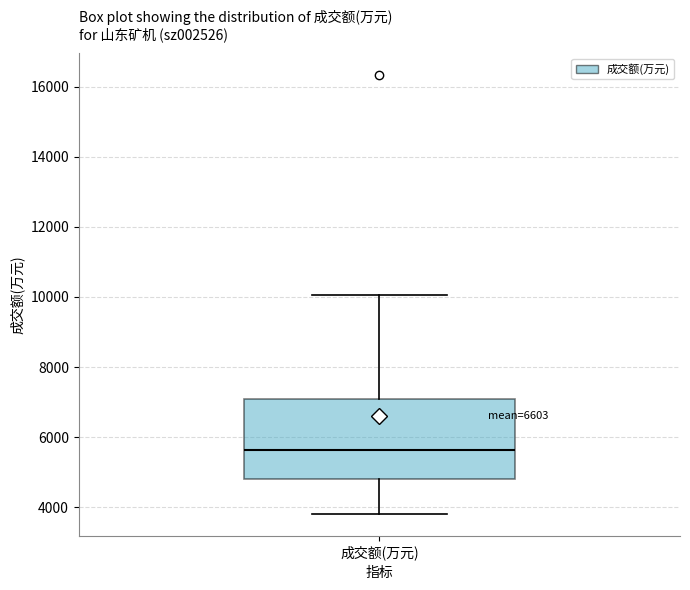

Read this box plot against the y-axis: the position of the median line, the range covered by the box, and the ends of both whiskers. The values are not printed on the chart, so give them approximately, as read against the axis.

median 5600, box 4800 to 7000, whiskers 3800 to 10000